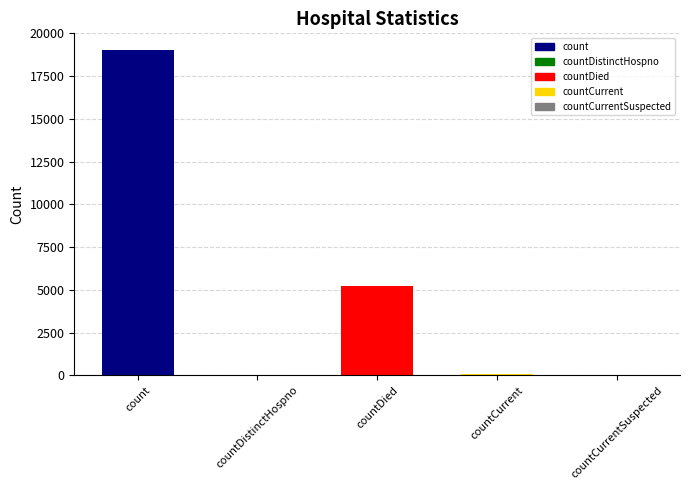

Which has a higher value, countDied or count?

count